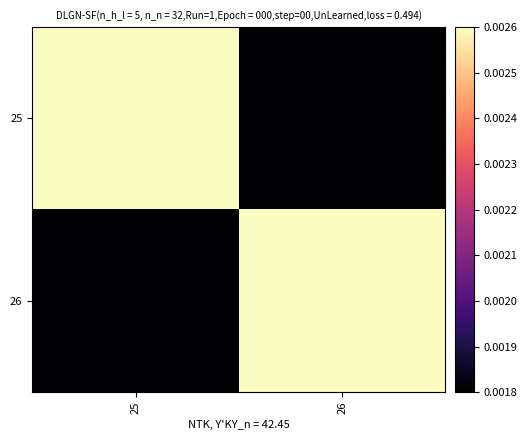

Rank the series at 26 from highest to lowest value.

26, 25